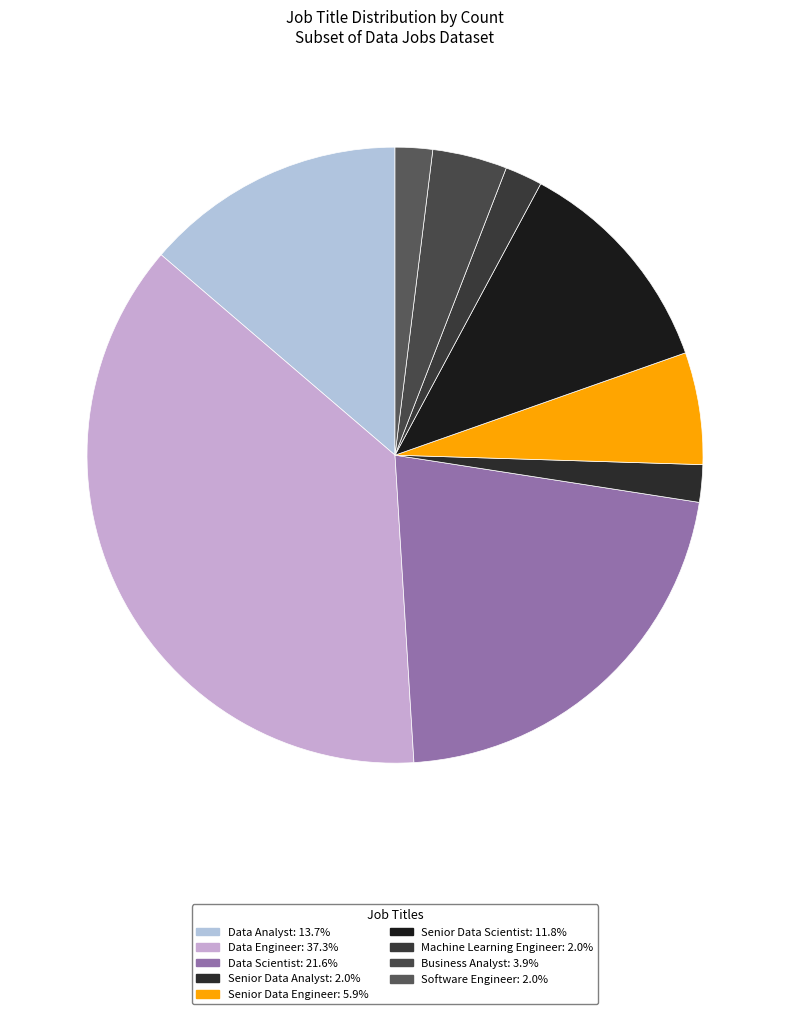

Is there any slice that represents more than half of the pie?

No